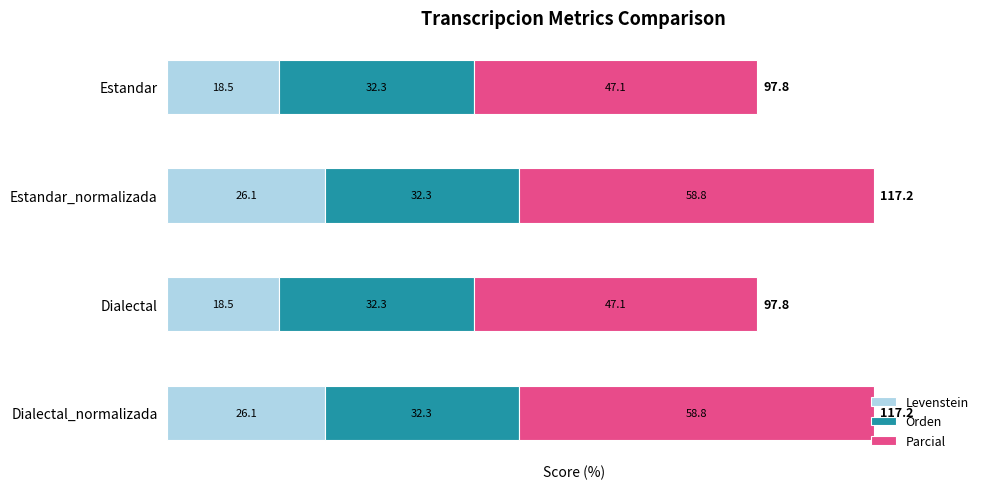

True or false: Levenstein has a value of 26.1 at Estandar_normalizada.

True